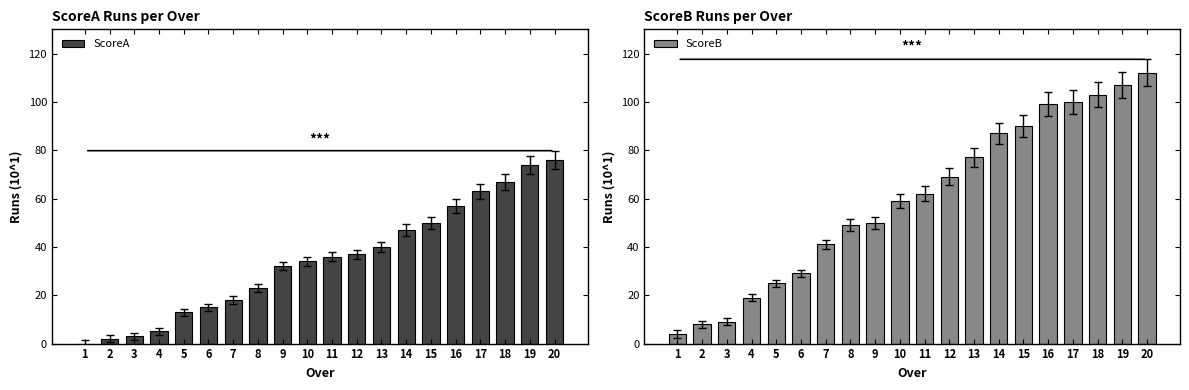

Which series has the largest total across all categories?

ScoreB